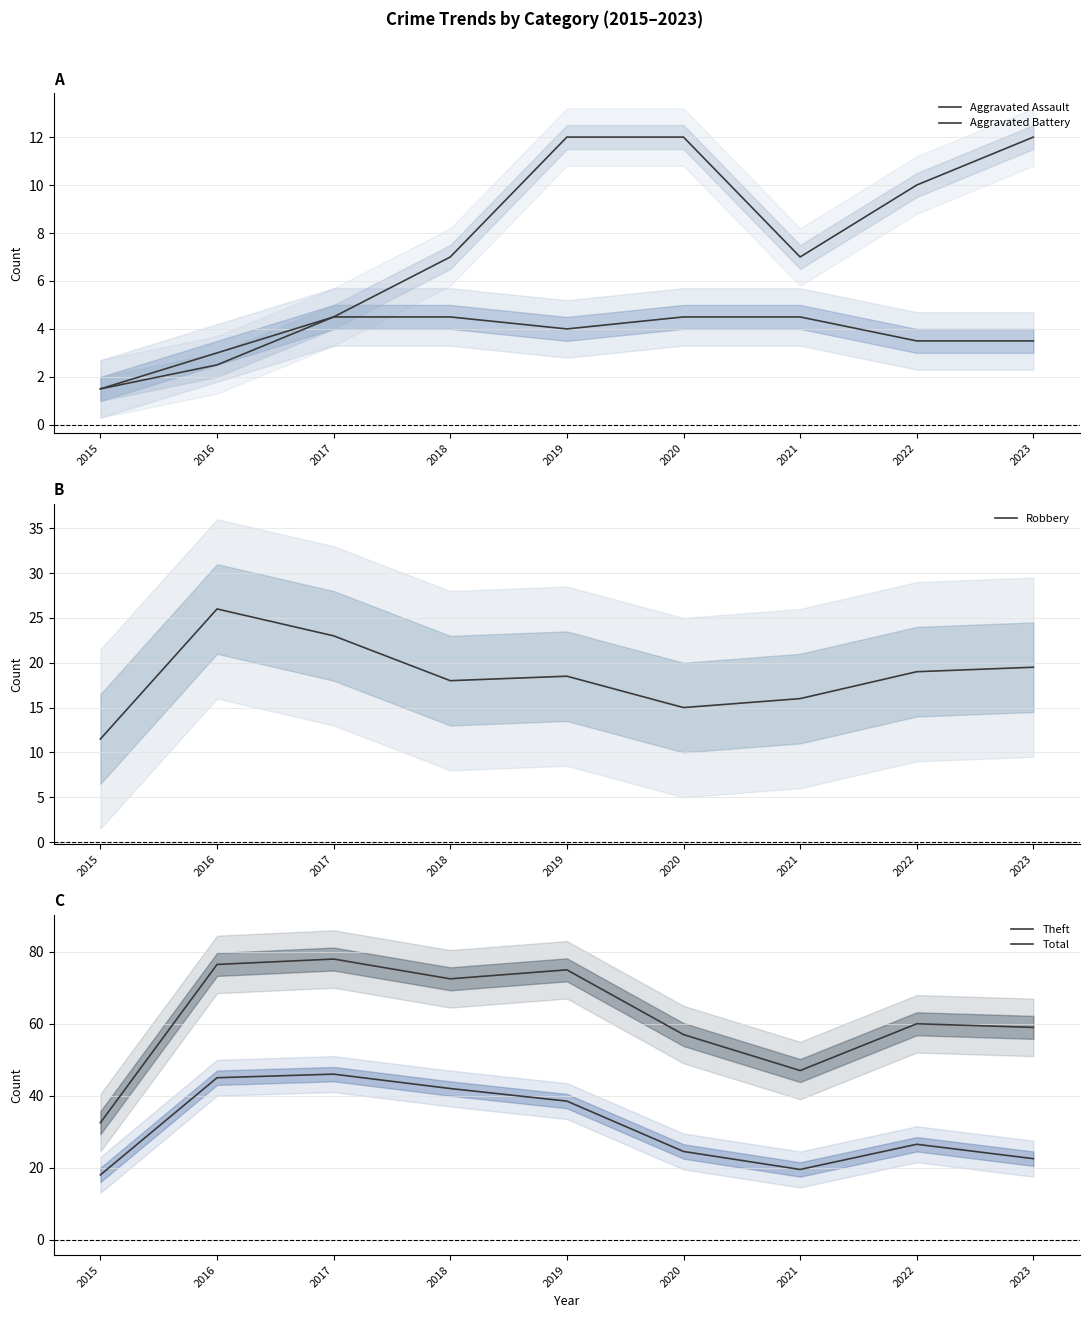

Between 2018 and 2020, which series saw the biggest shift?

Theft